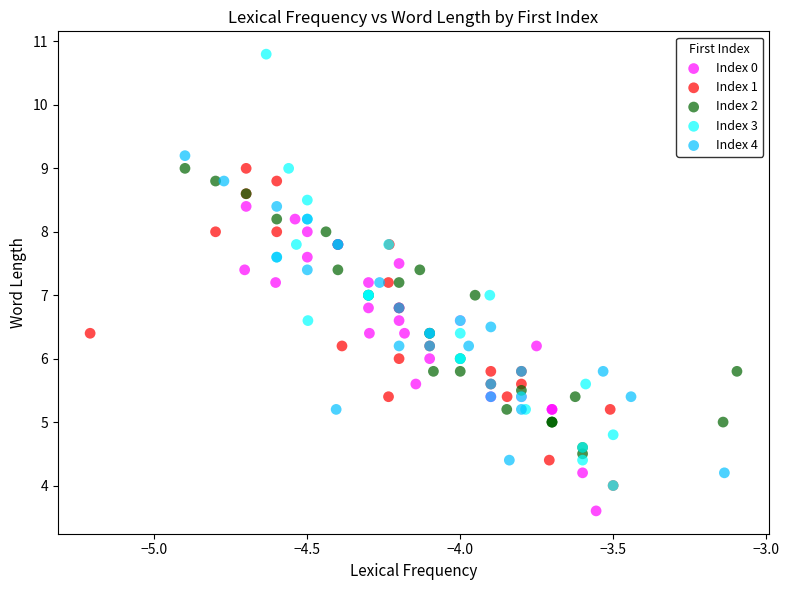

Which series has the widest spread of Y values?

Index 3